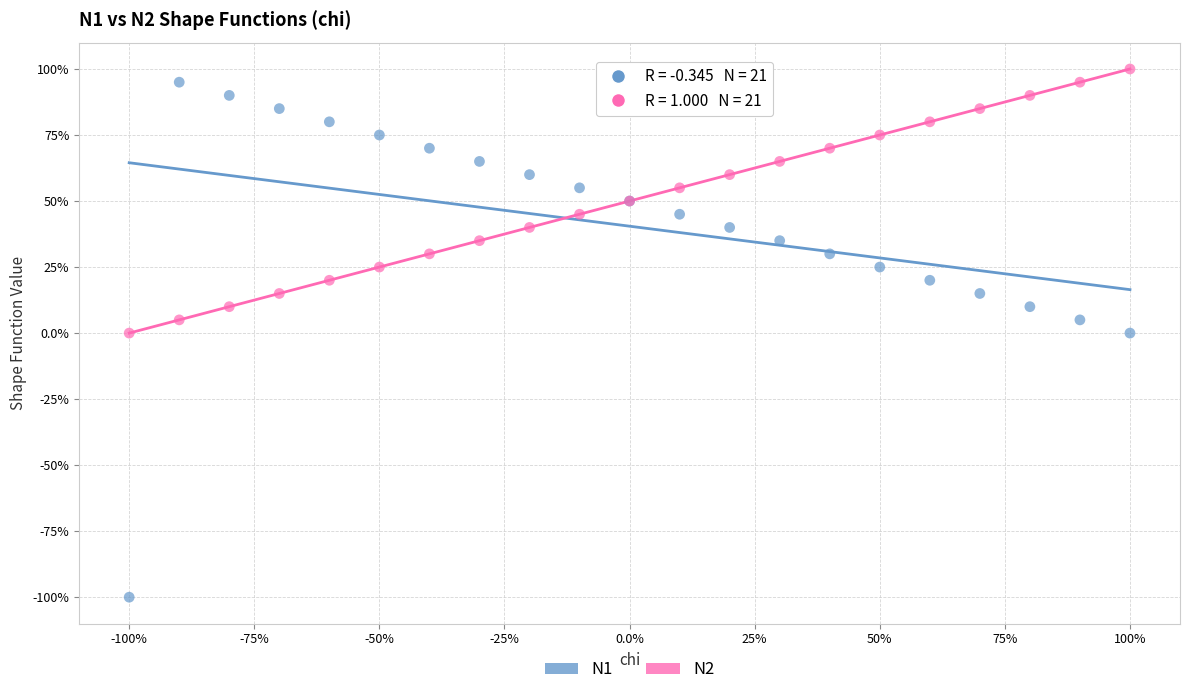

What are all the series names shown in the legend?

N1, N2